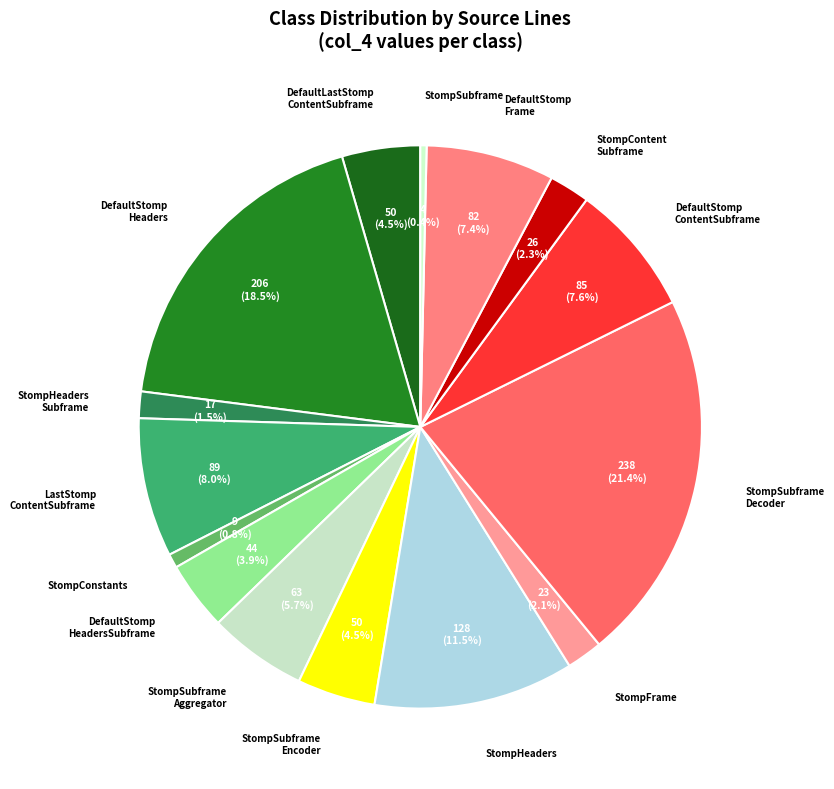

Between StompHeaders and DefaultStomp Headers, which is larger?

DefaultStomp Headers